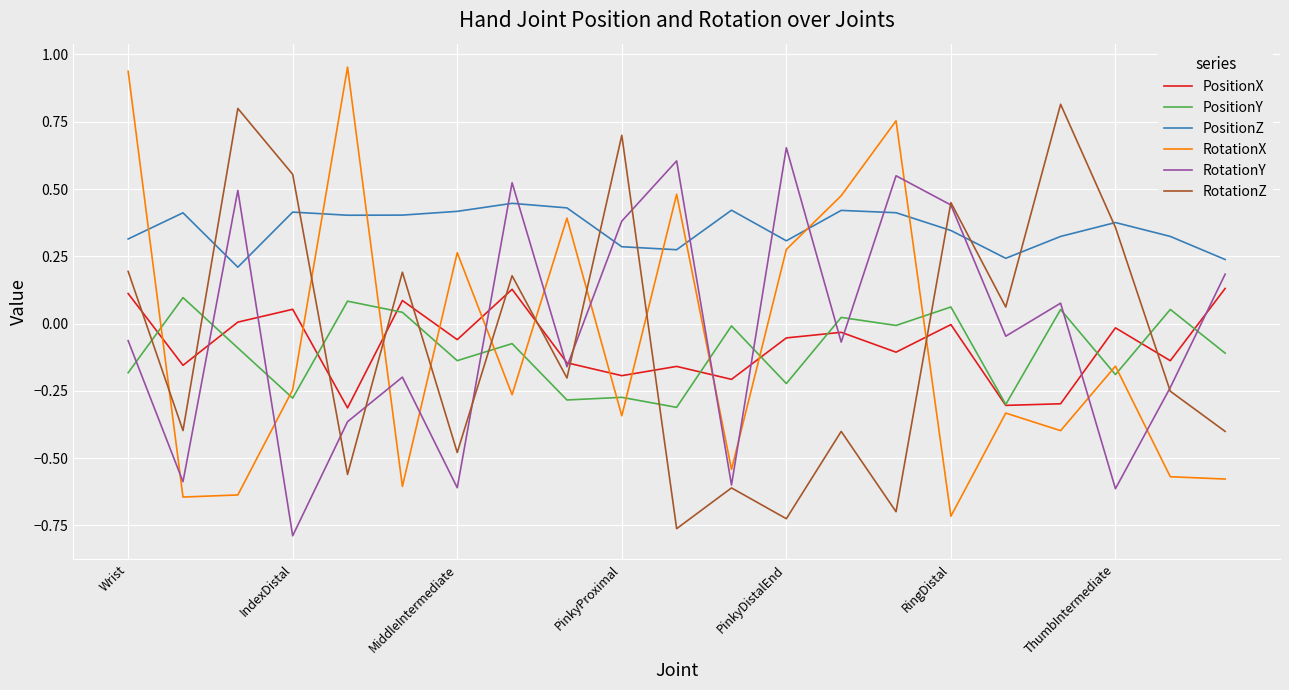

Which series has the largest total across all categories?

PositionZ